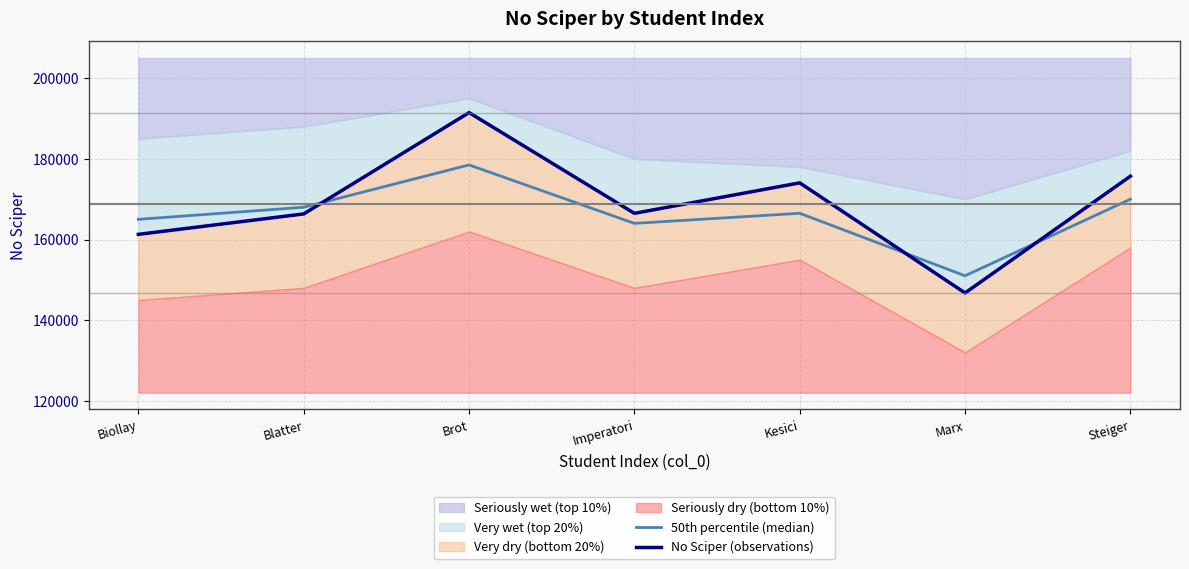

Which series ends up on top after the final intersection of 50th percentile (median) and No Sciper (observations)?

No Sciper (observations)